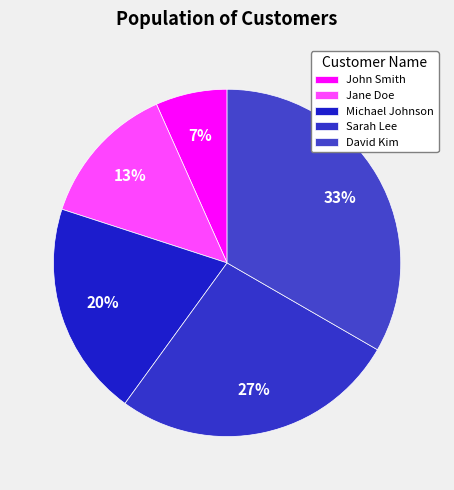

To the nearest percent, what portion does David Kim represent?

33%